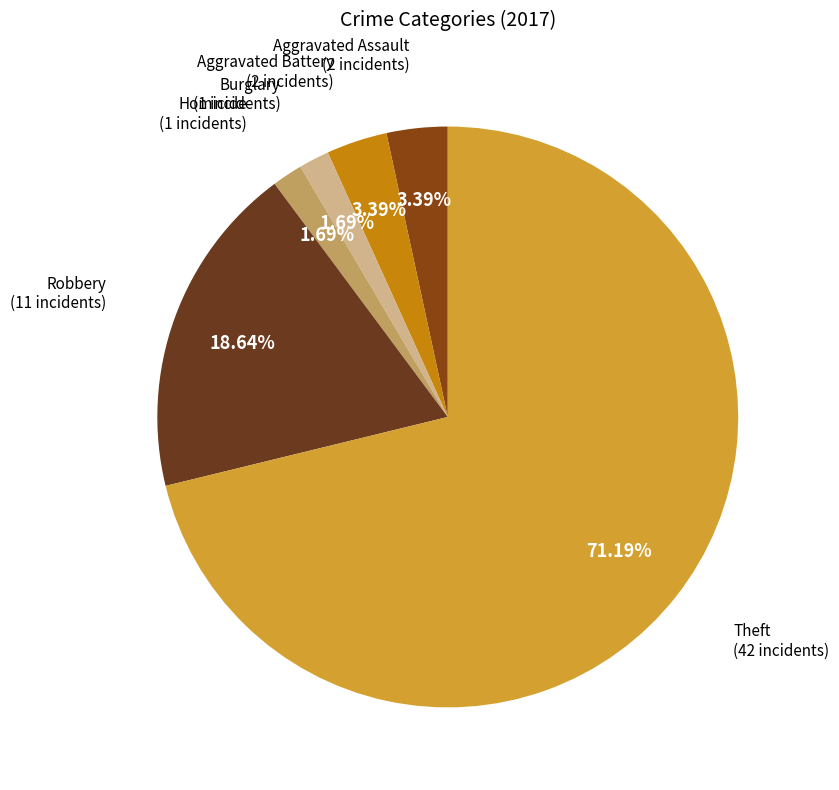

How many segments does this pie chart have?

6